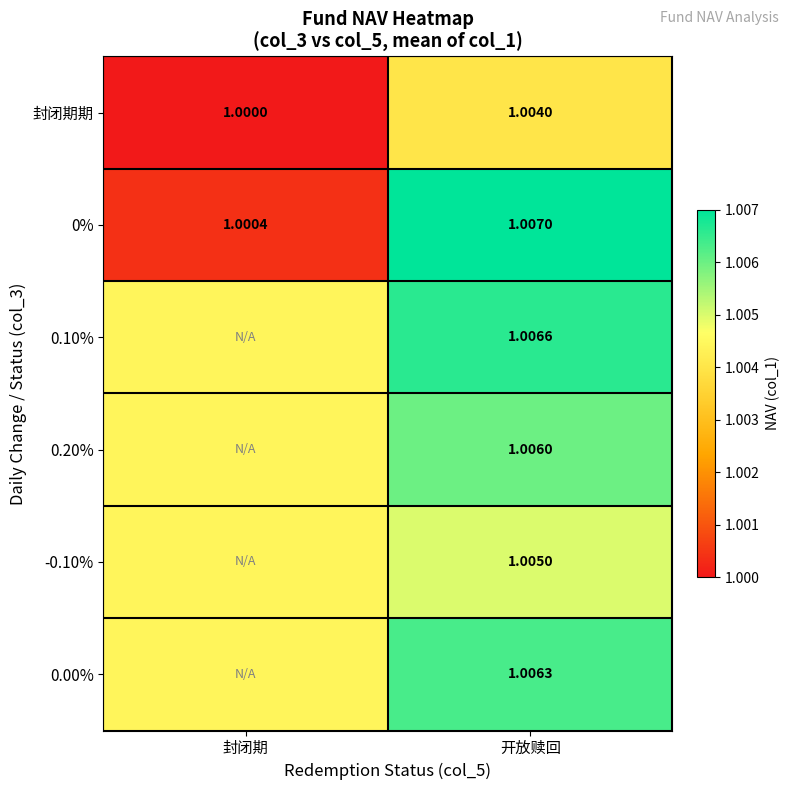

At which category is the sum across all series the highest?

开放赎回